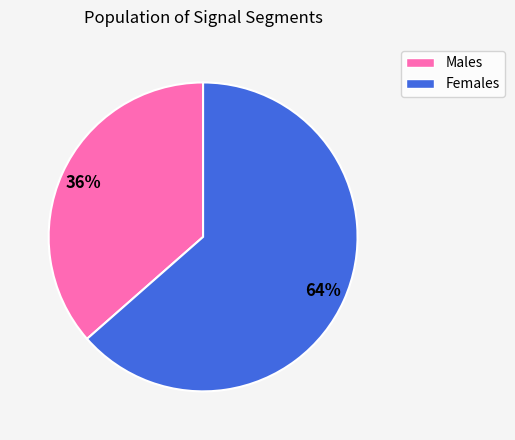

How many slices are in this pie chart?

2